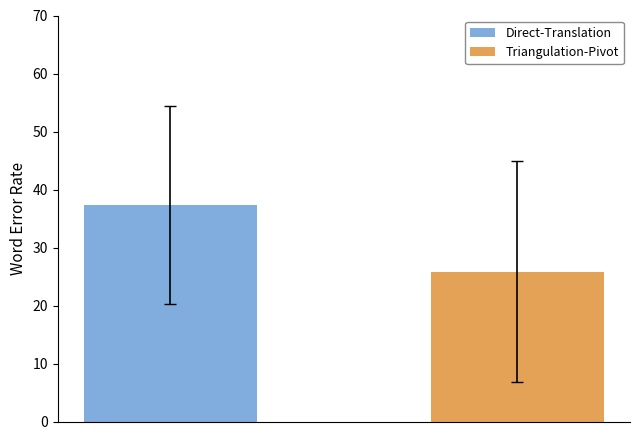

Rank the series by their average value, from highest to lowest.

Direct-Translation, Triangulation-Pivot